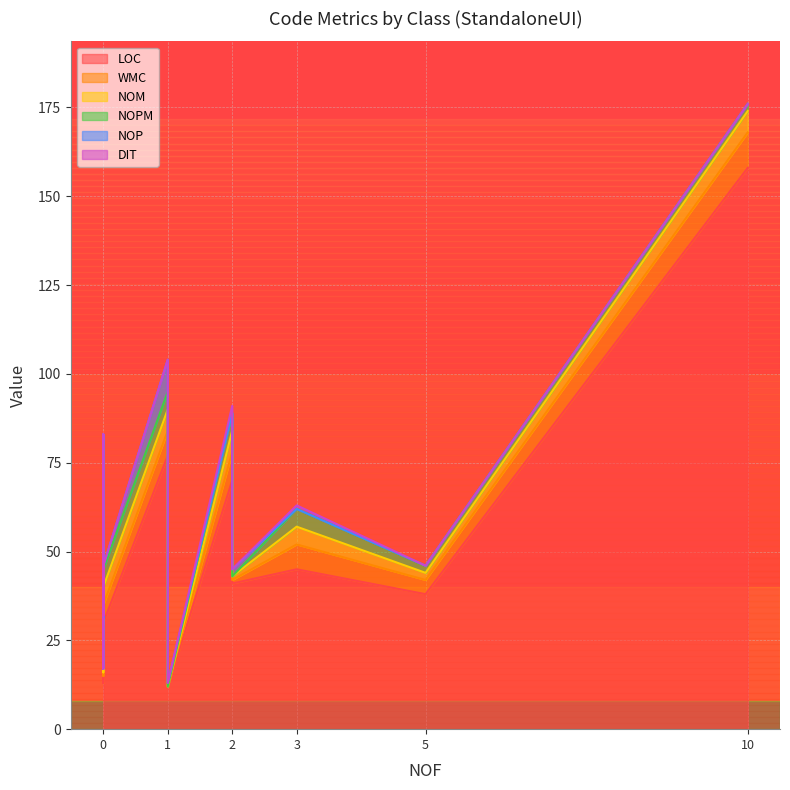

At which category does LOC reach its first local peak?

2